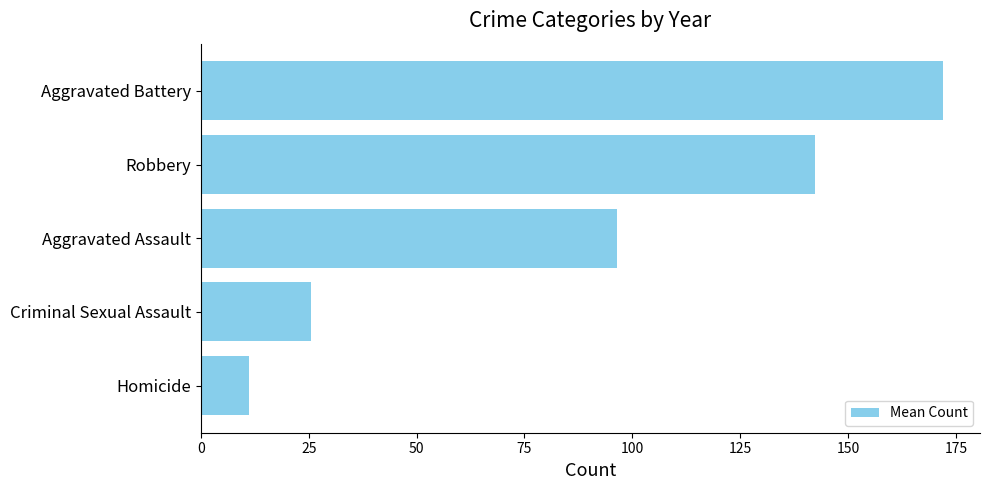

Are the bars grouped side by side (vs. stacked)?

No